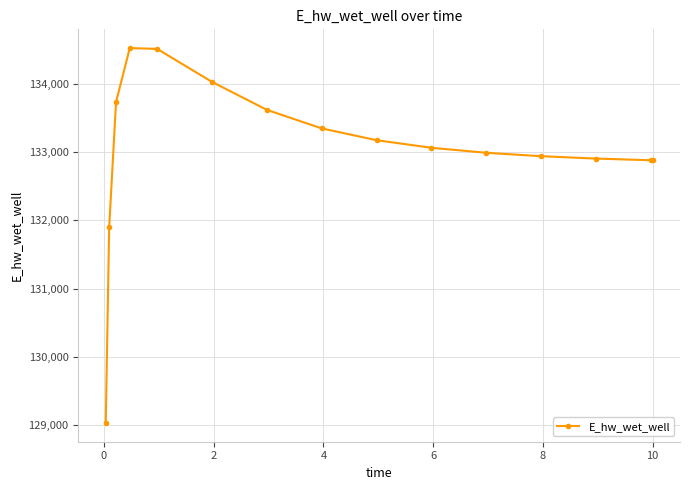

What is the sum of all values?

1995504.2